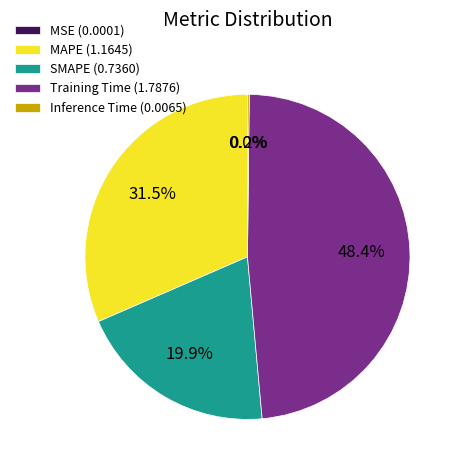

Is there a majority slice in this chart?

No